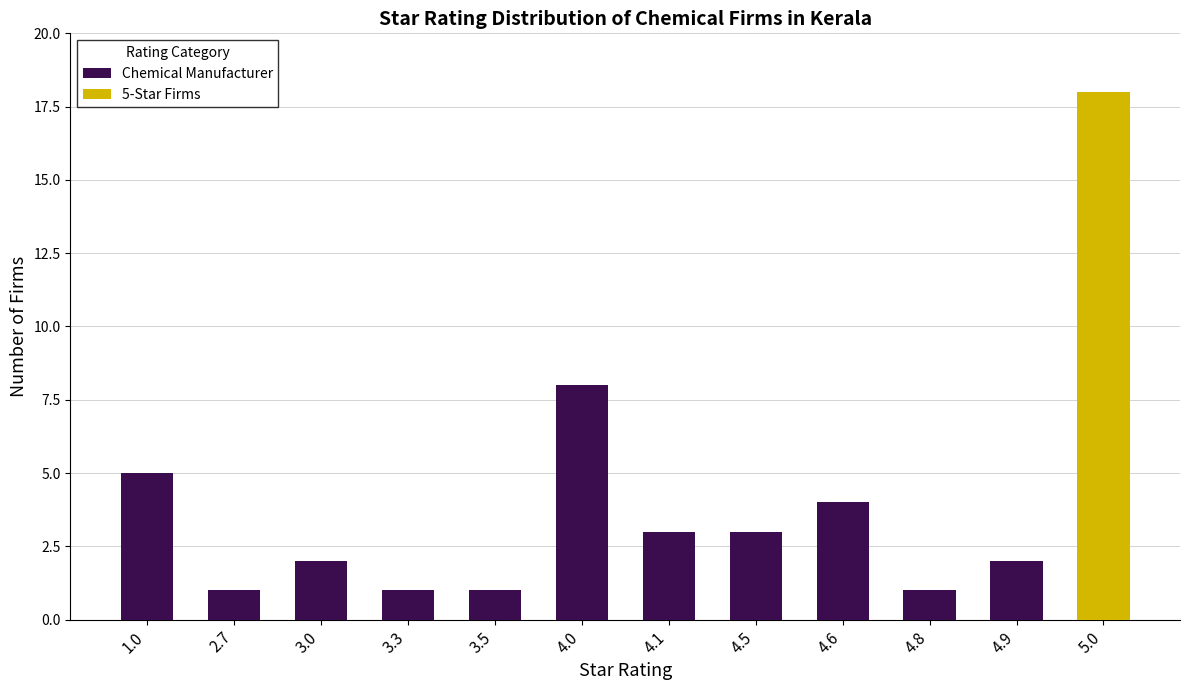

Are the bars horizontal?

No